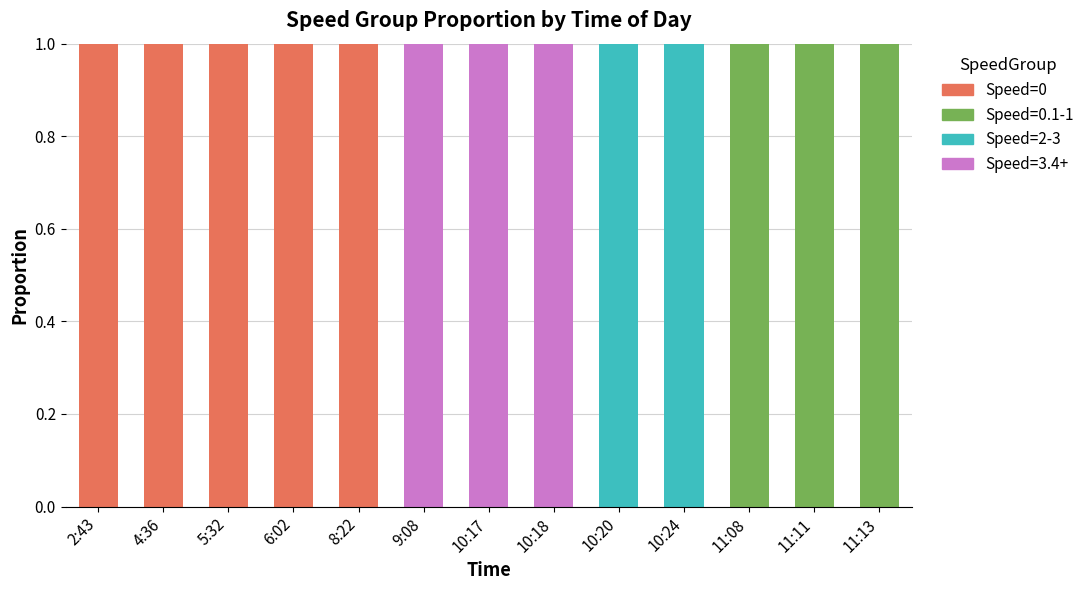

True or false: Speed=0 has a value of 1 at 9:08.

False